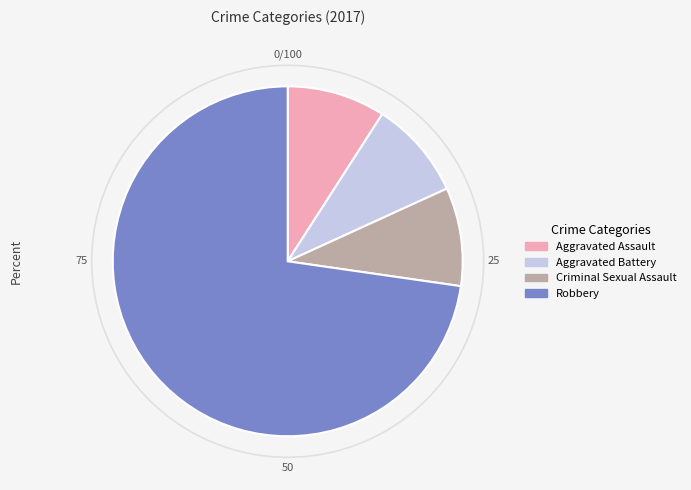

What is the majority slice?

Robbery